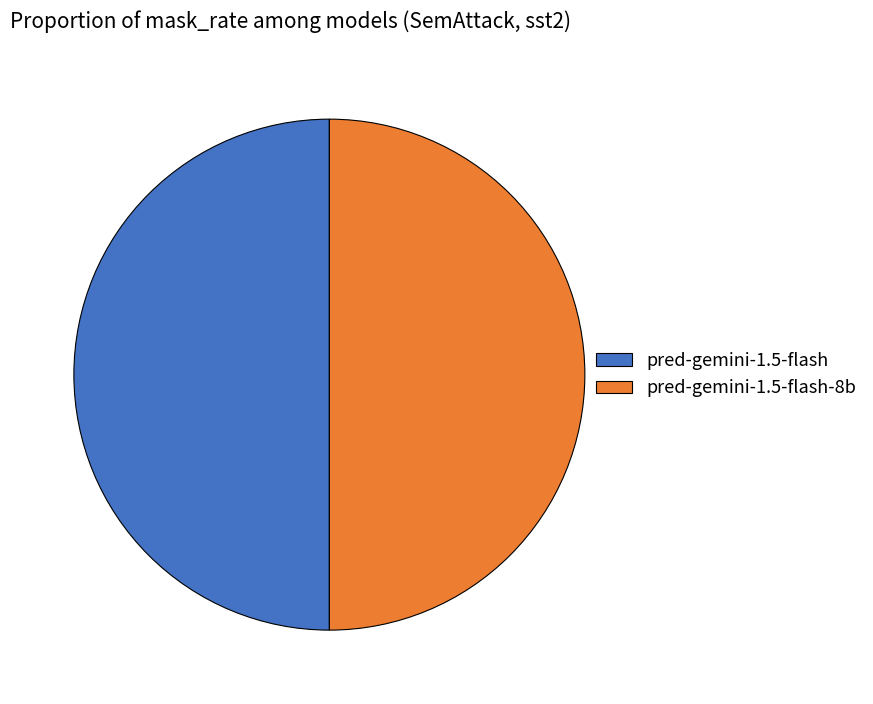

What is the ratio of the value at pred-gemini-1.5-flash-8b to the value at pred-gemini-1.5-flash?

1.0